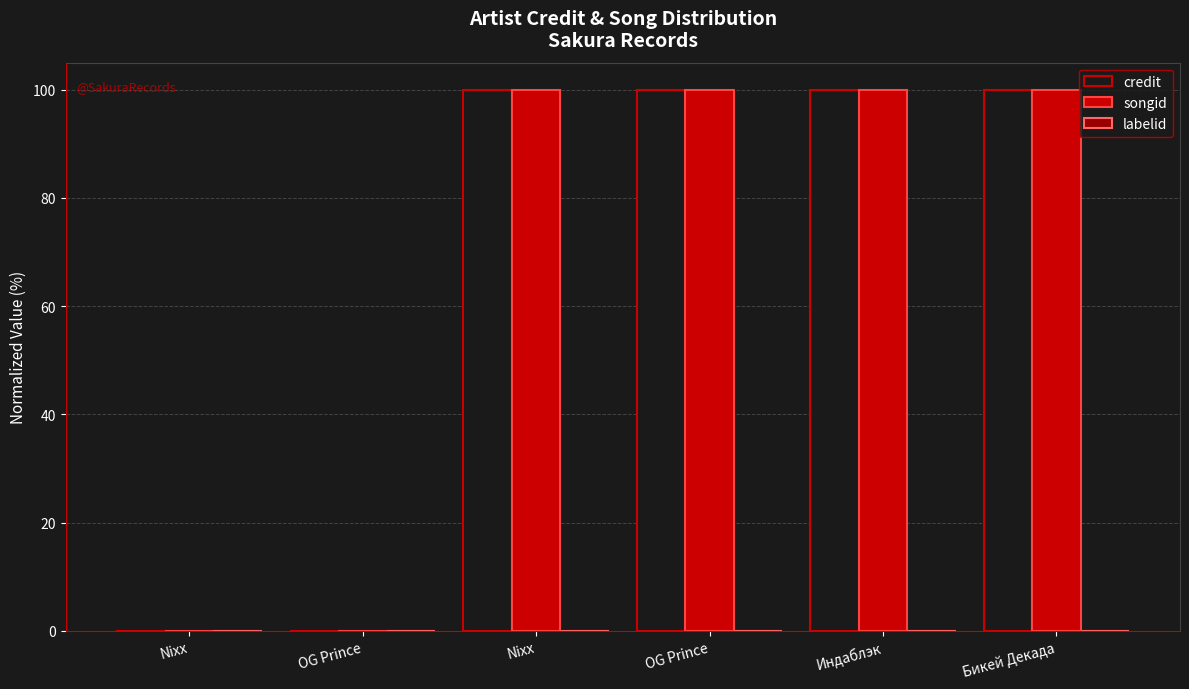

Does the chart contain stacked bars?

No